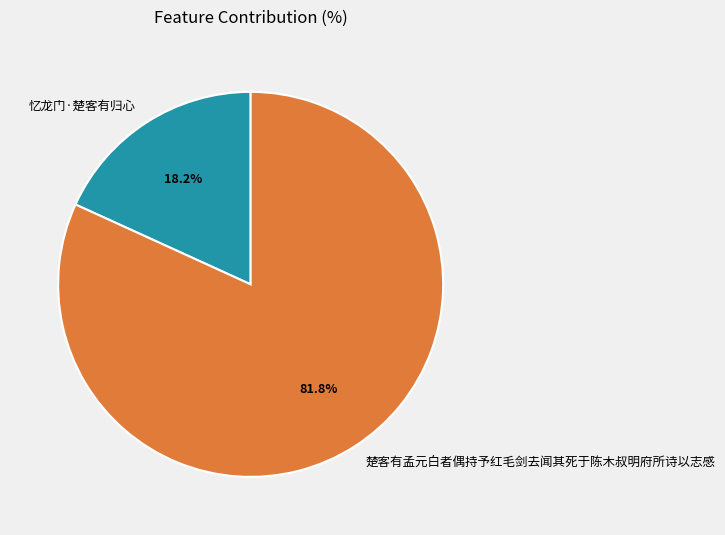

To the nearest percent, what is the average slice percentage?

50%